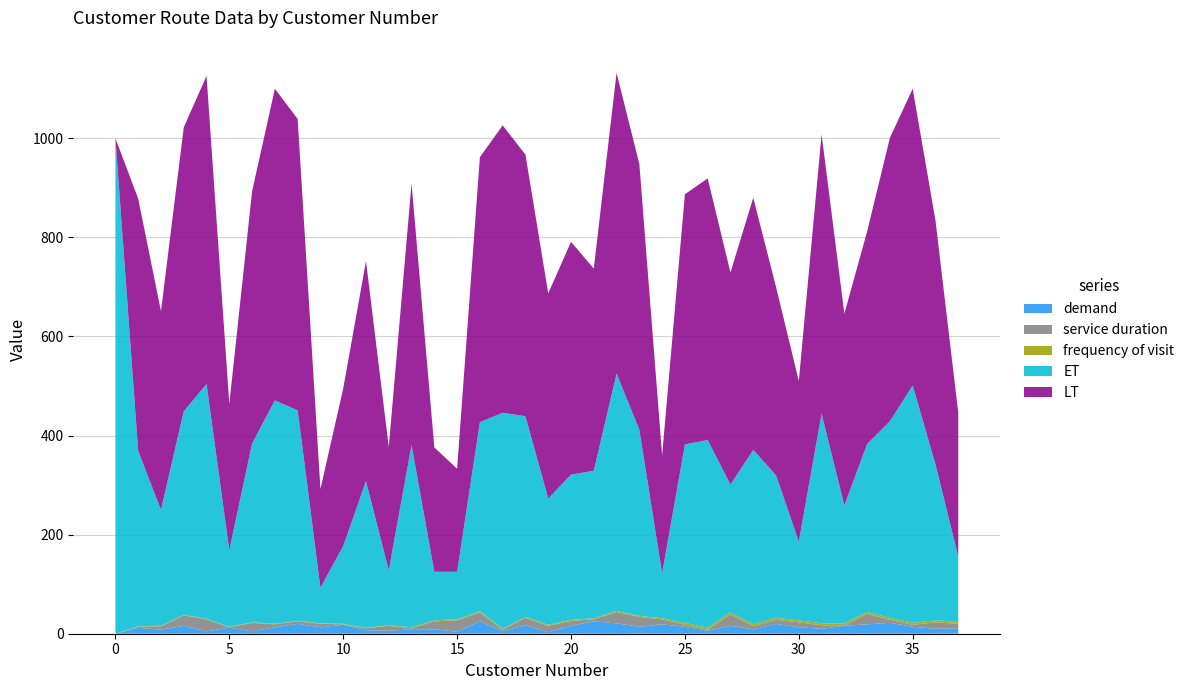

Reading right to left, list all the values displayed in this chart.

demand: 11	10	14	22	19	16	10	13	20	9	16	6	14	19	14	21	25	16	3	17	5	25	4	9	9	6	7	18	13	20	13	5	12	5	16	8	12	0
service duration: 9	13	4	6	21	1	7	10	8	6	23	2	4	10	20	23	4	10	13	15	3	18	23	16	2	10	4	1	7	5	6	17	1	24	21	7	2	0
frequency of visit: 4	4	4	4	4	4	4	4	4	4	4	4	4	2	2	2	2	2	2	2	2	2	2	2	2	1	1	1	1	1	1	1	1	1	1	1	1	0
ET: 132	315	479	397	339	238	423	159	288	352	258	379	360	91	376	479	298	293	255	405	436	382	96	98	368	111	296	157	72	425	451	361	155	474	411	234	354	1000
LT: 290	492	599	572	429	387	564	324	380	509	428	528	505	238	536	607	408	470	414	528	580	535	208	251	528	249	444	318	199	588	629	509	295	622	573	401	509	0